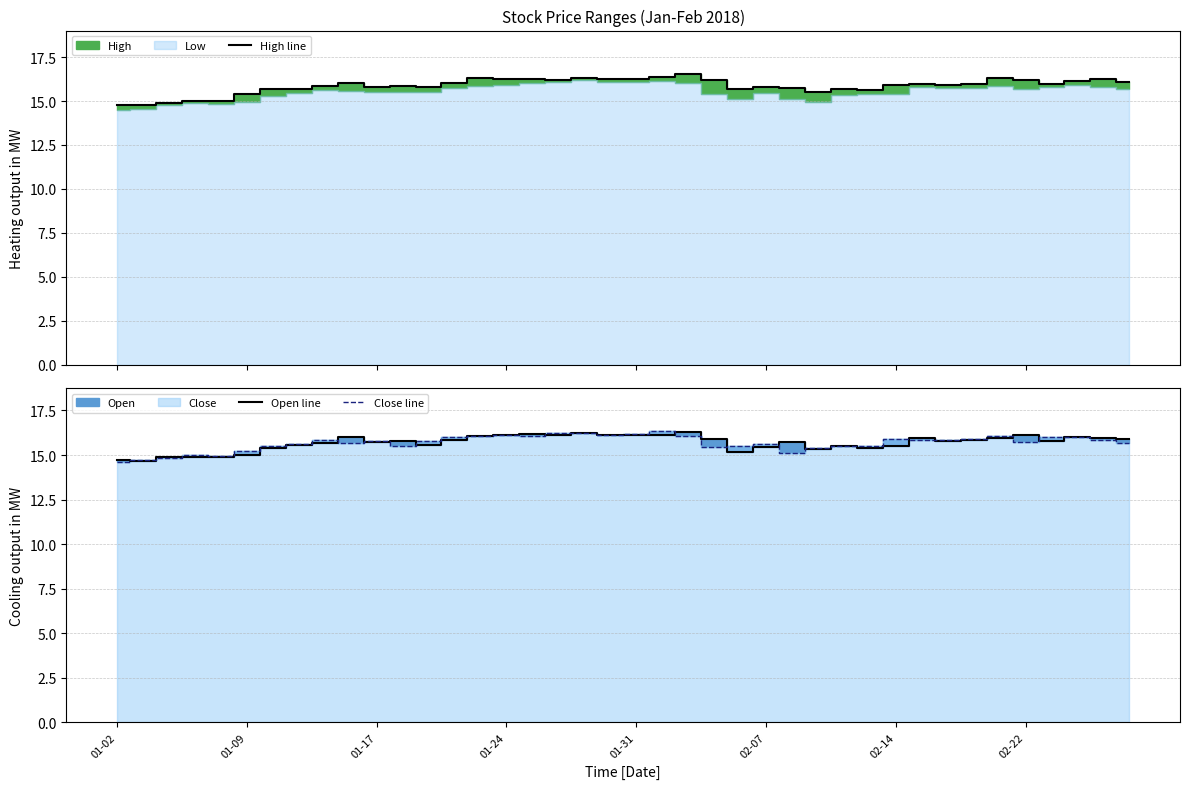

What is the greatest value displayed?

16.5